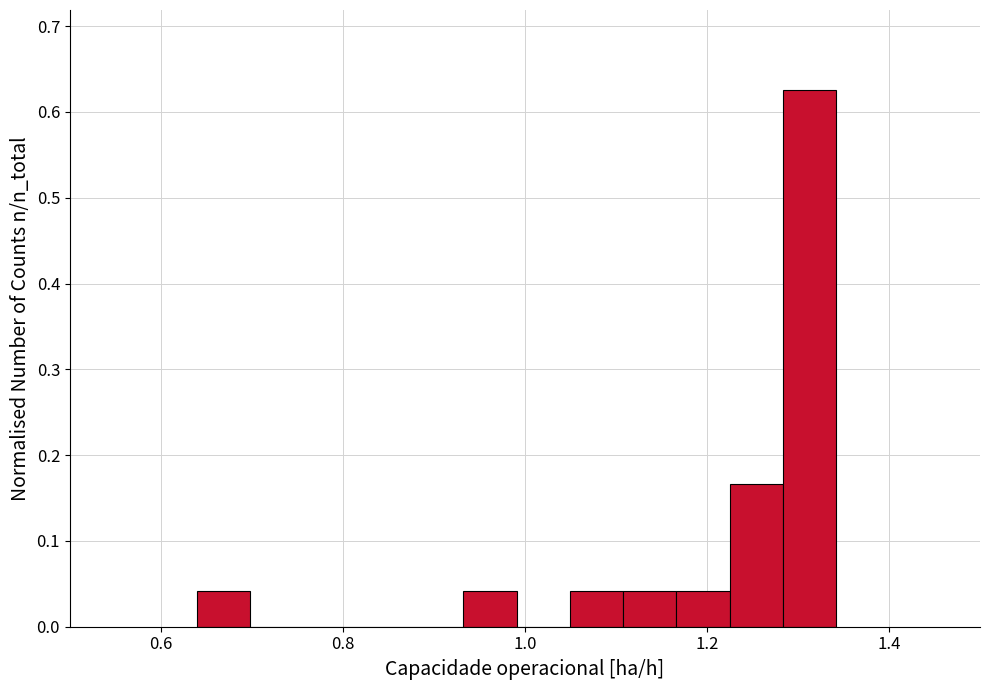

Read against the x-axis, roughly where is the centre of the tallest bar?

1.32